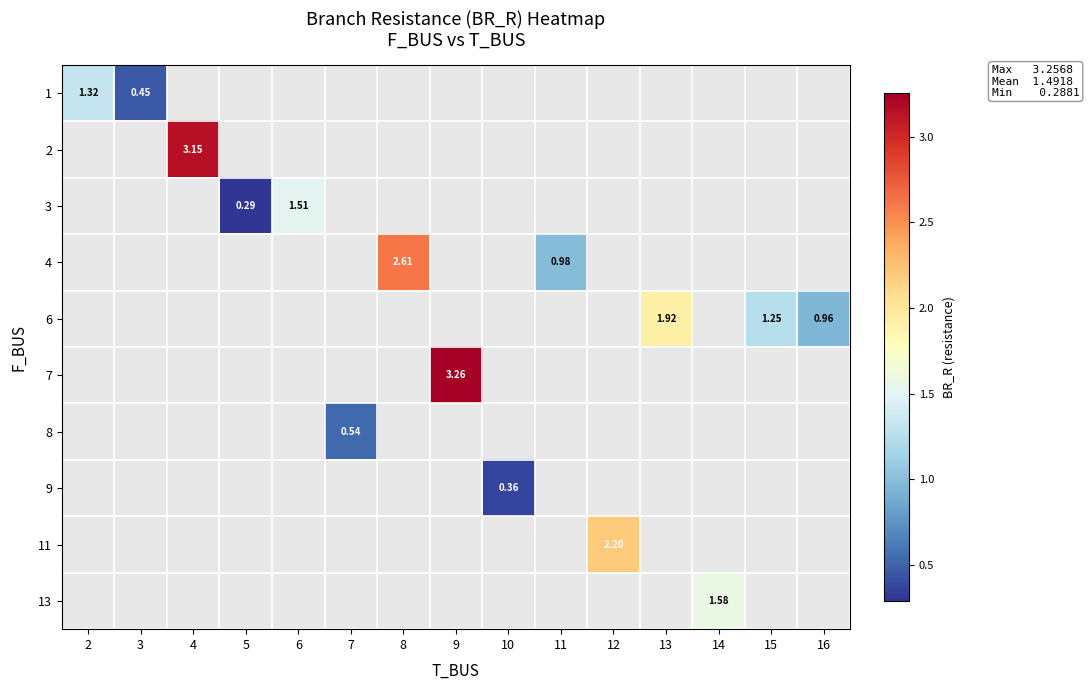

At how many categories does at least one series exceed 1?

9